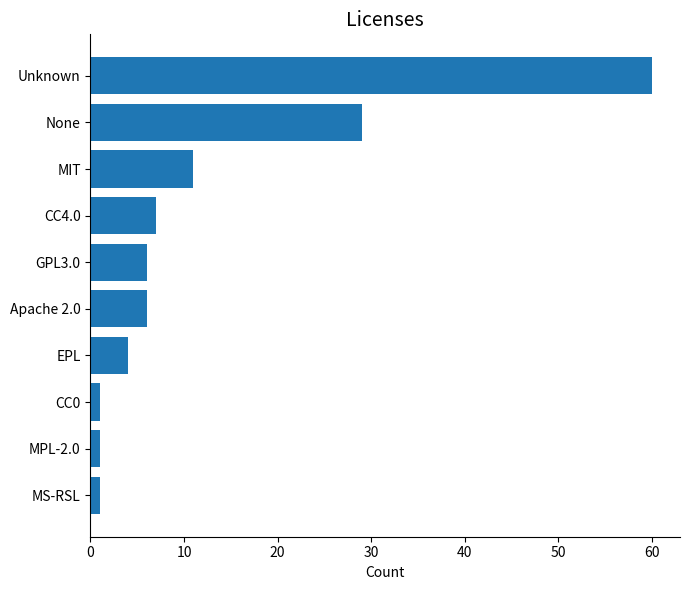

At which label is the value closest to 30?

None